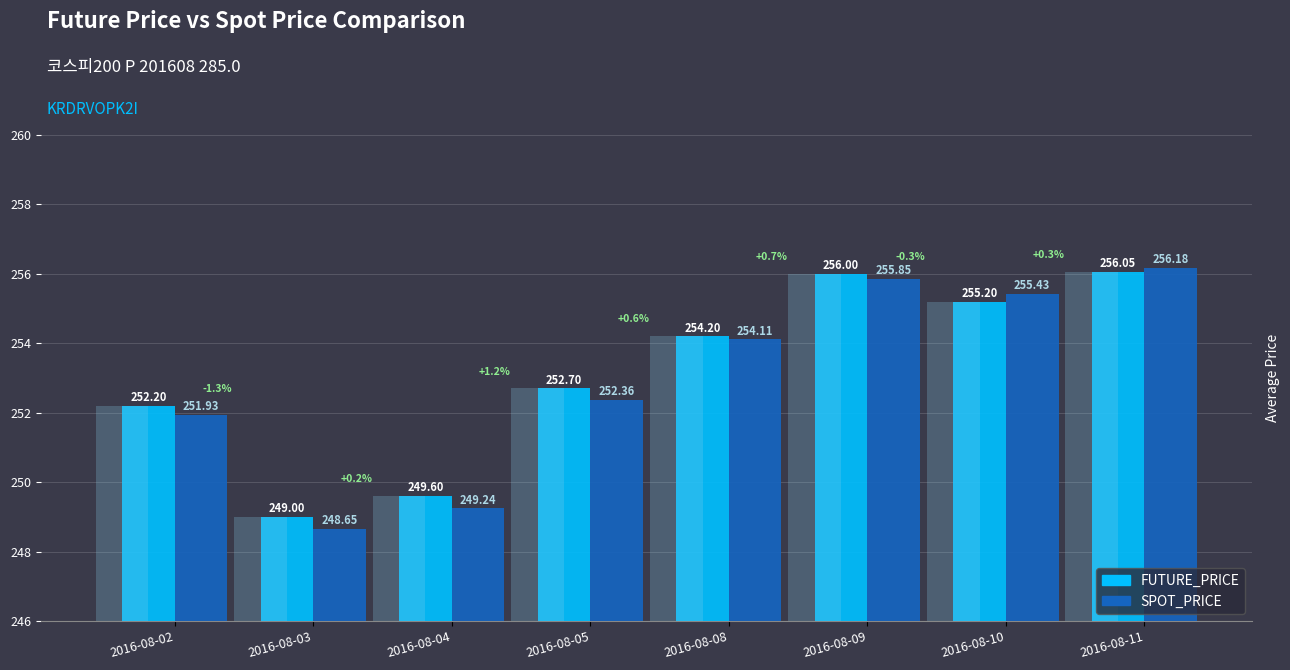

What is the sum of all FUTURE_PRICE values?

2025.0